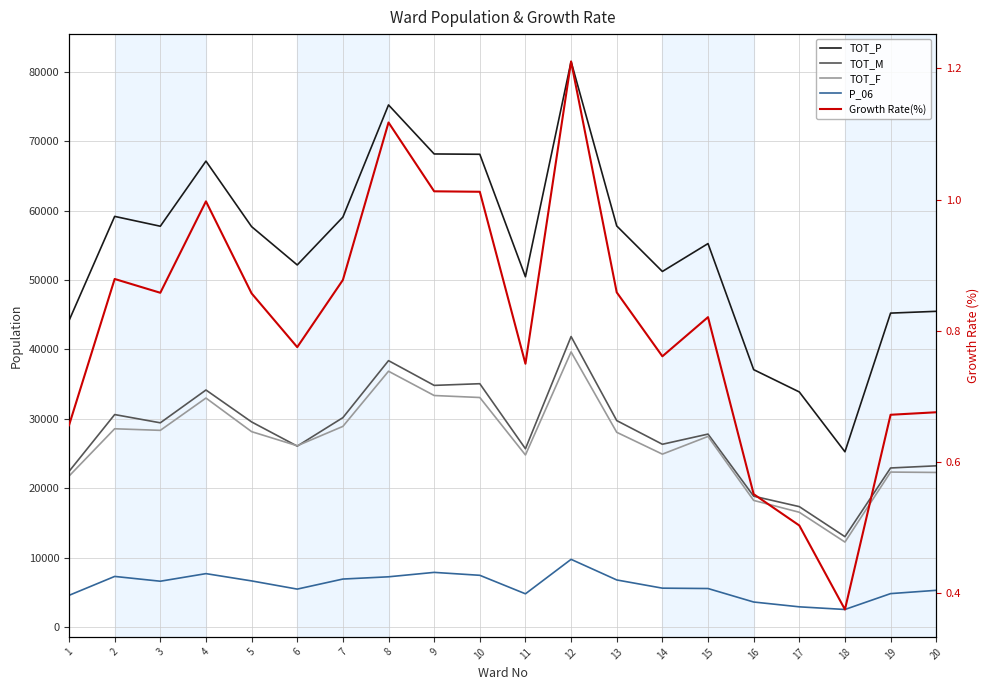

True or false: Growth Rate(%) has more than 1 points higher than both neighbors.

True